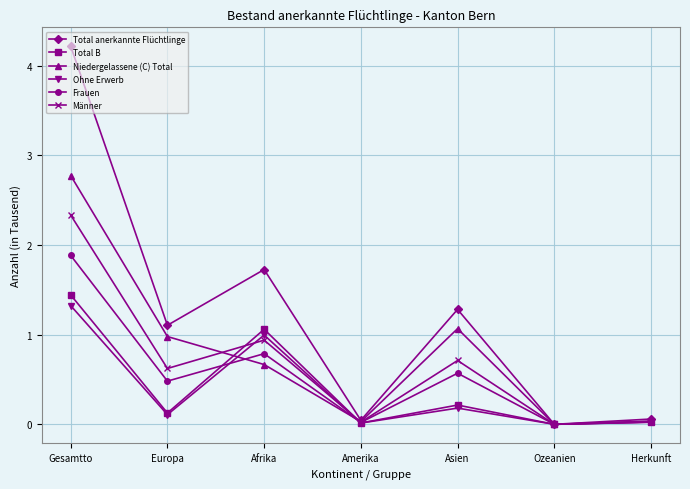

What is the average value of the Männer series?

0.7